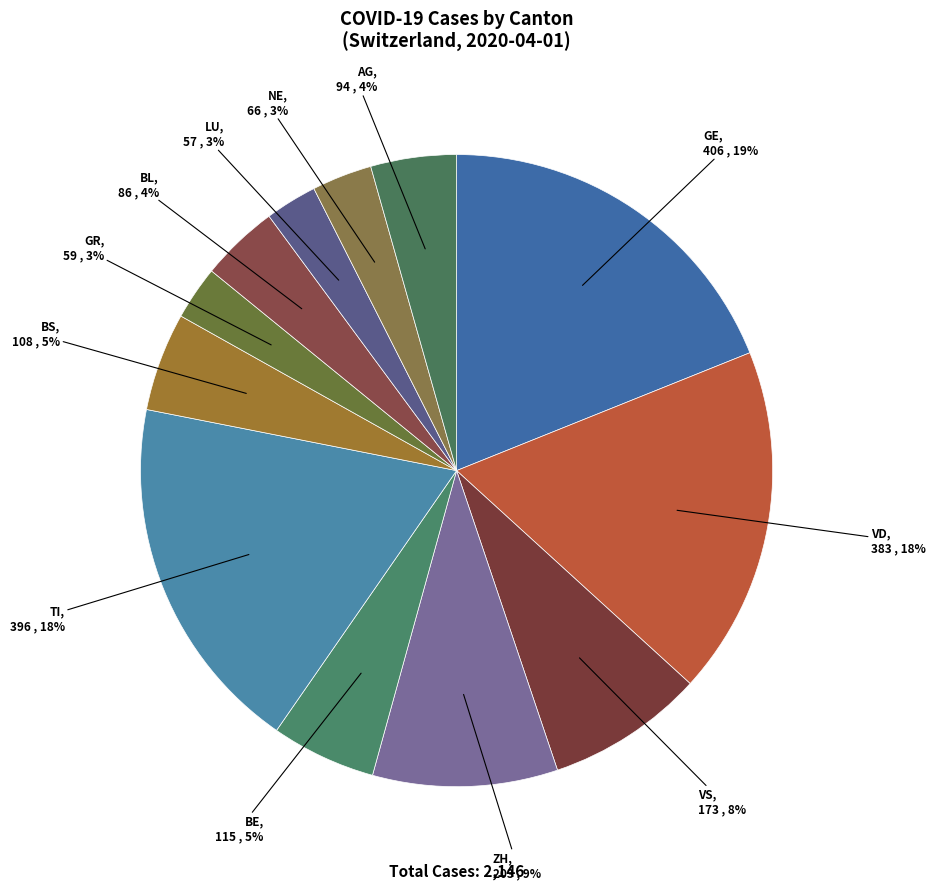

Is there a majority slice in this chart?

No